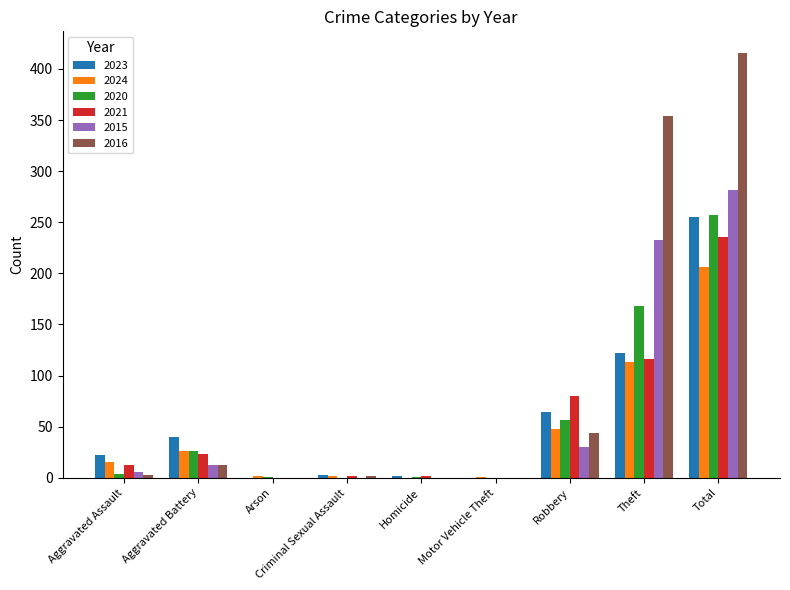

At which category is the sum across all series the highest?

Total